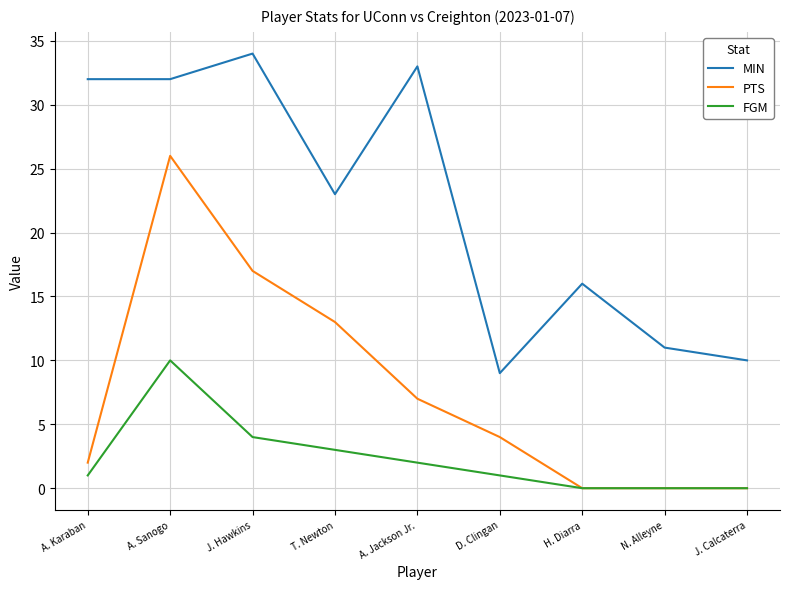

What are all the series names shown in the legend?

MIN, PTS, FGM